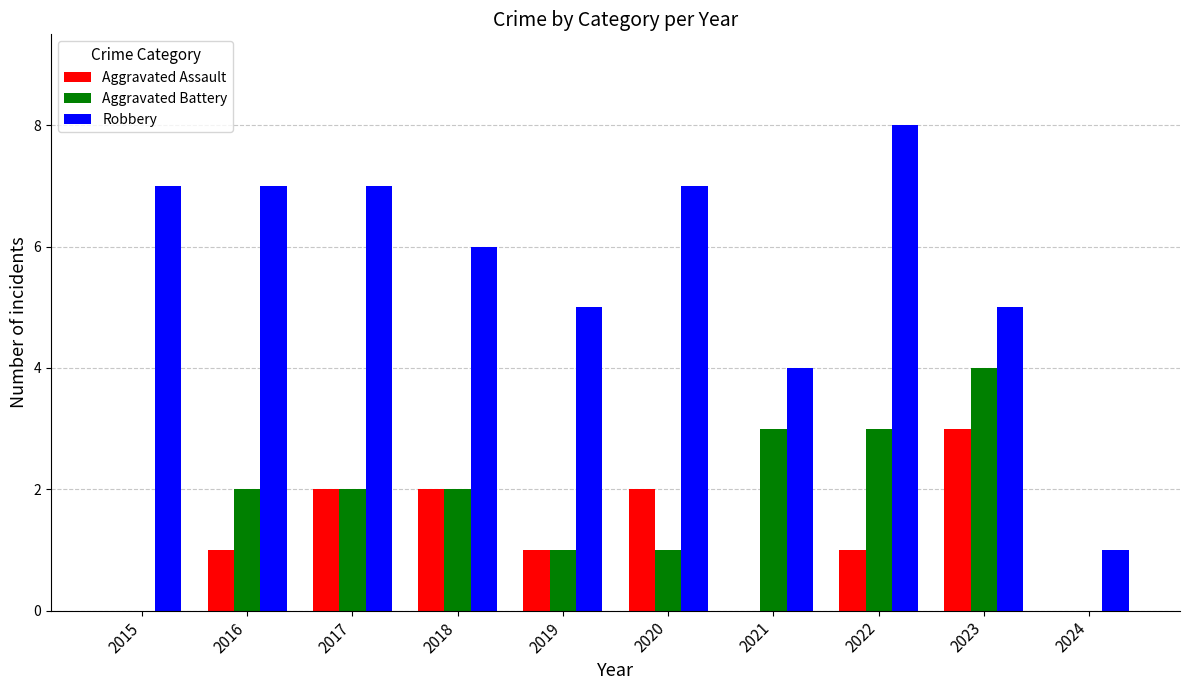

How many series are shown in this chart?

3